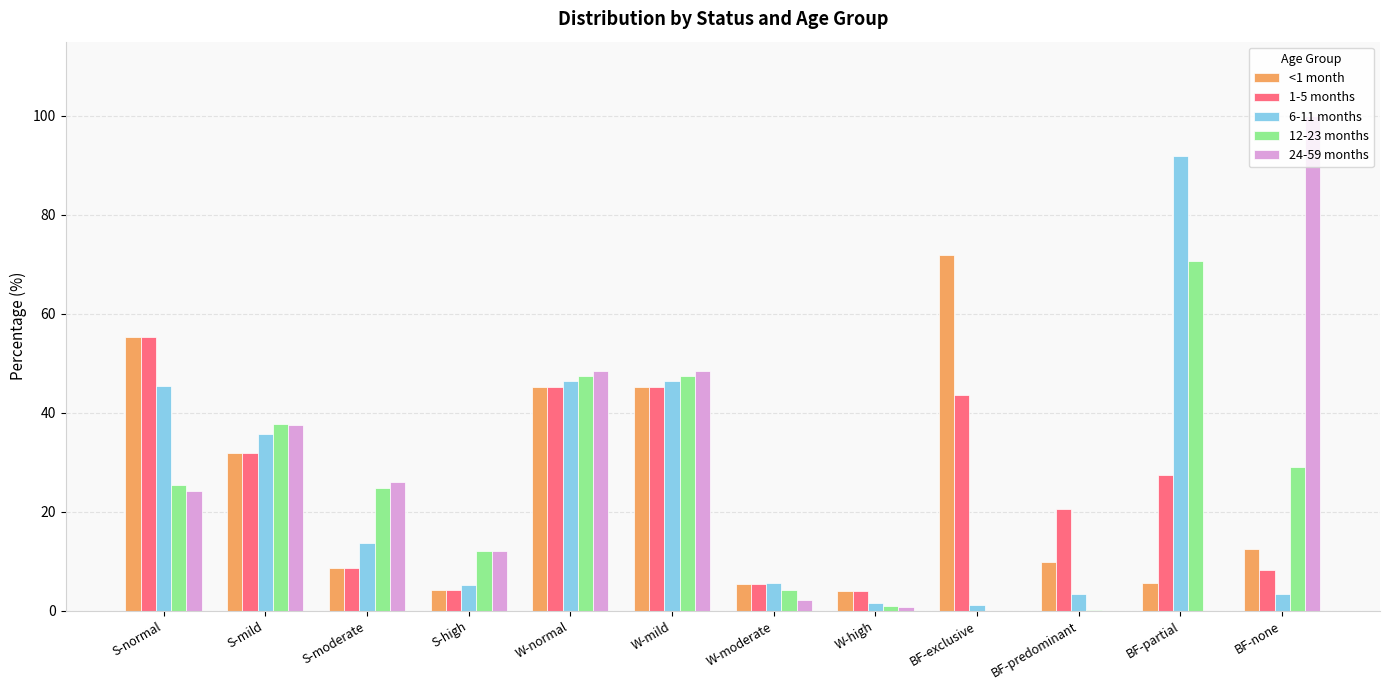

What is the sum of all 6-11 months values?

300.0